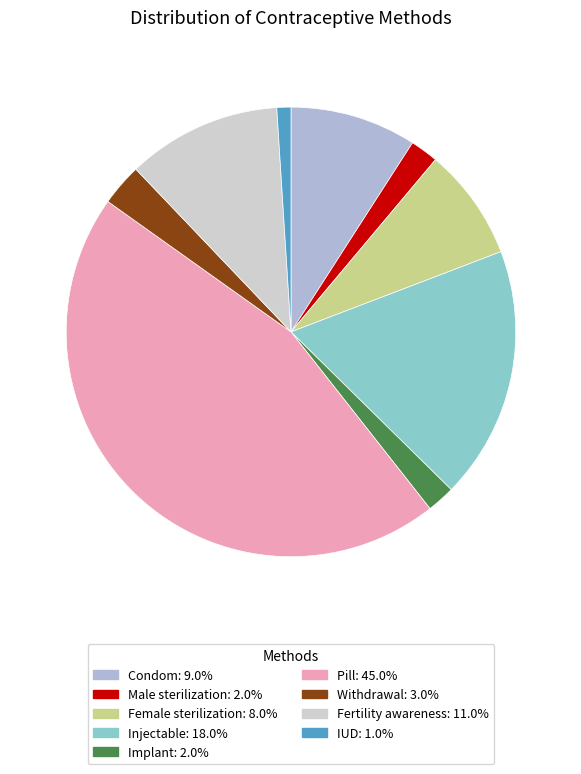

Is there any slice that represents more than half of the pie?

No